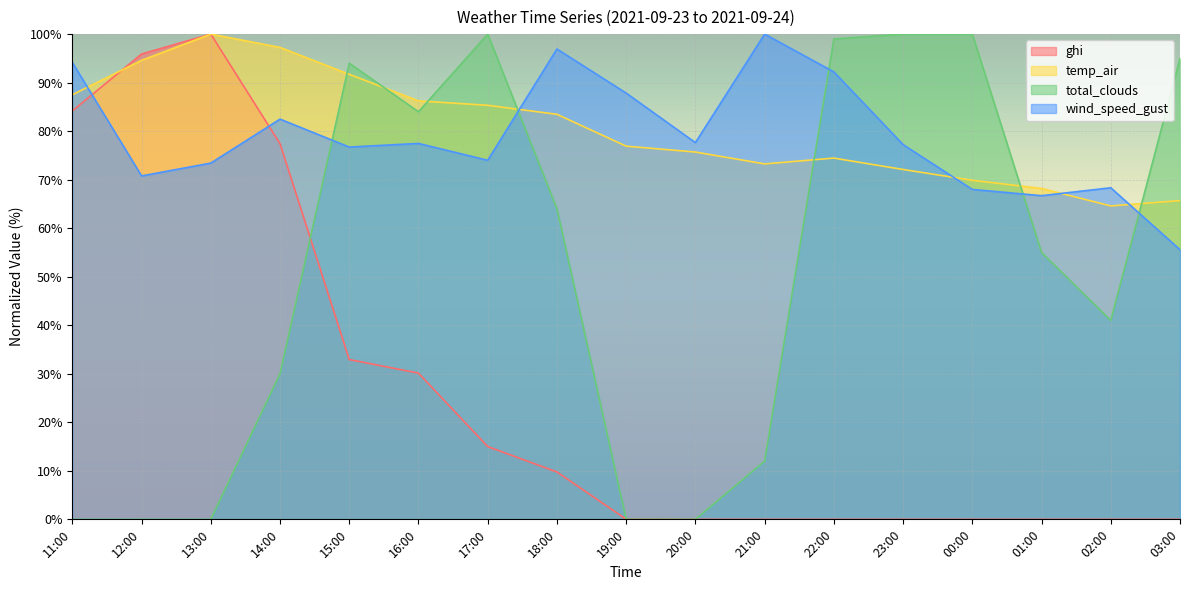

What is the sum of all temp_air values?

1366.9